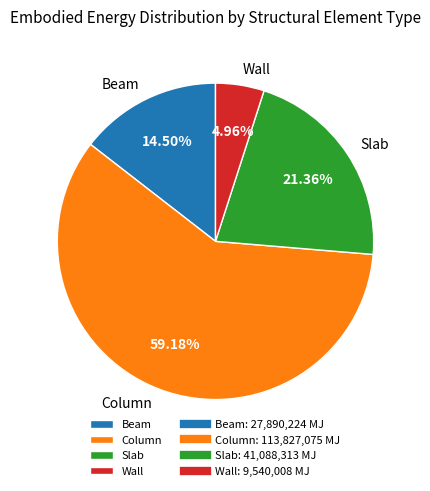

Rank the categories by value from lowest to highest.

Wall, Beam, Slab, Column